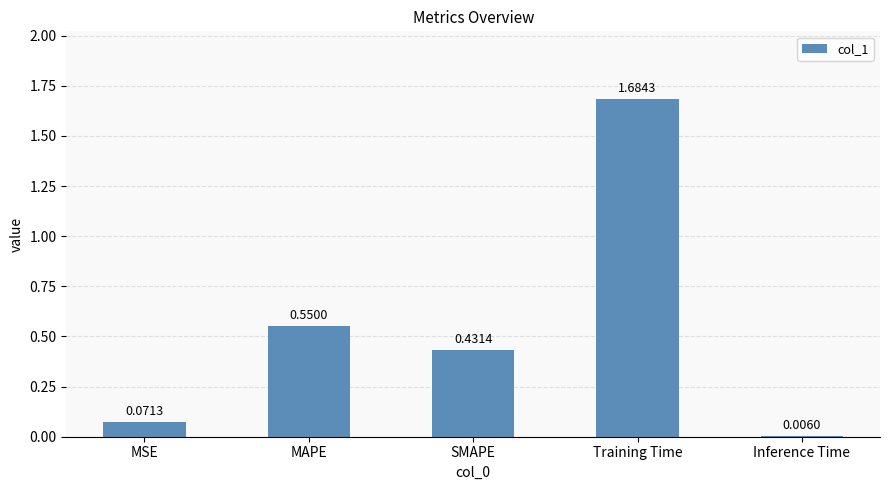

What is the change in value from MAPE to Training Time?

+1.1